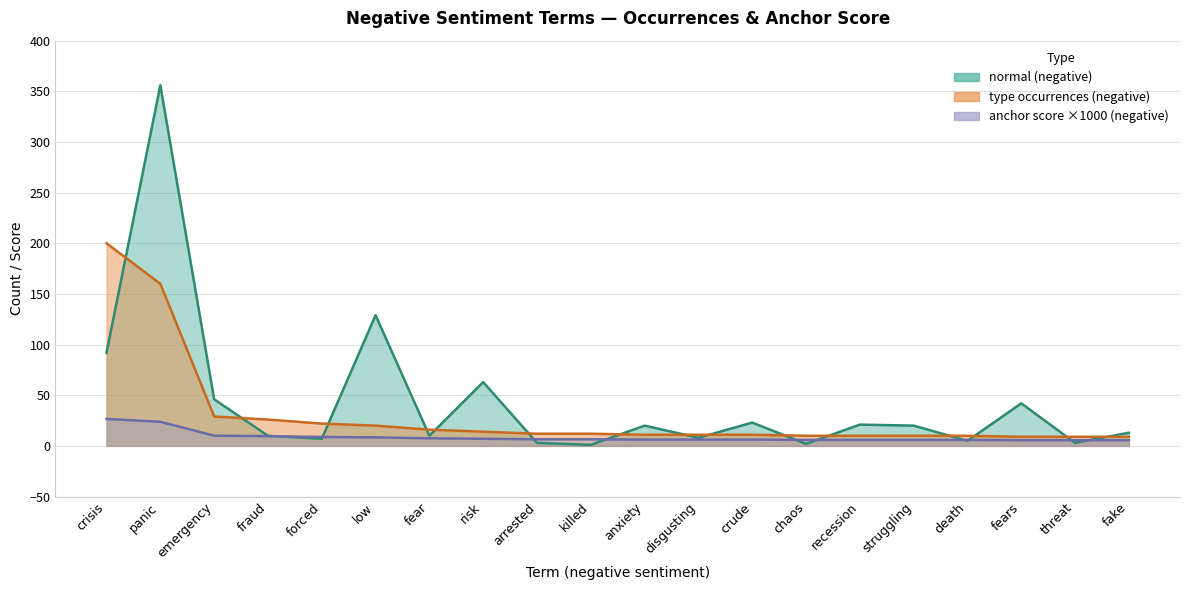

Which series has the widest spread of values?

normal (negative)